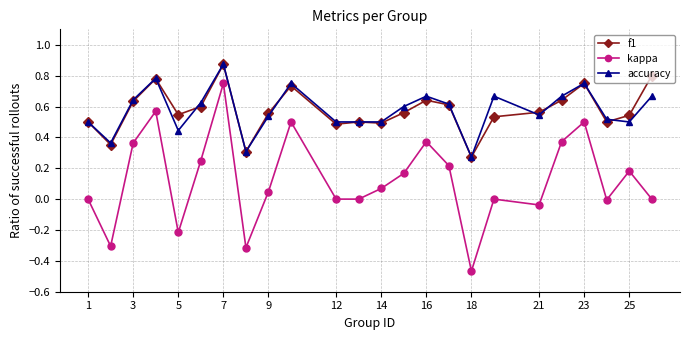

True or false: f1 has more than 2 points higher than both neighbors.

True